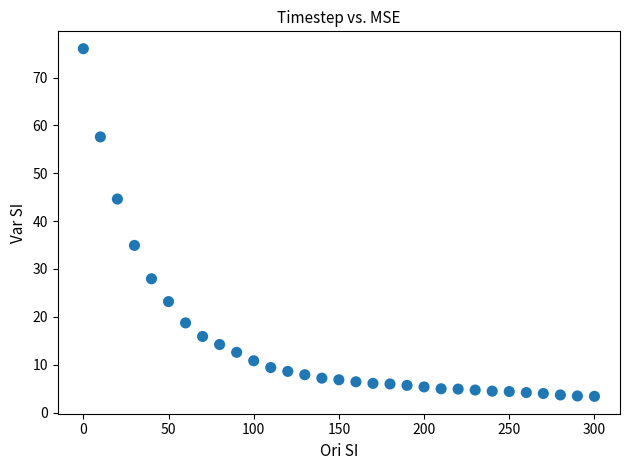

What Y value in the scatter plot is closest to 39?

34.9